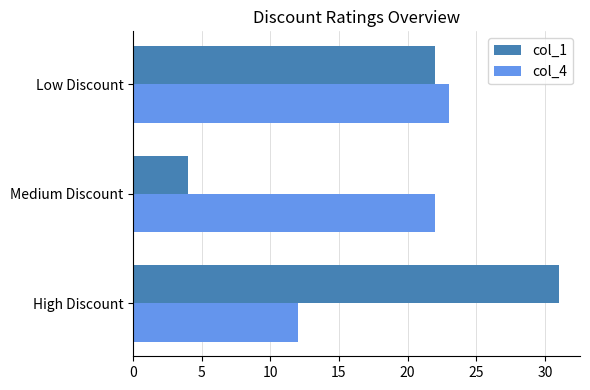

Read the col_1 value at Medium Discount, to the nearest 5.

5